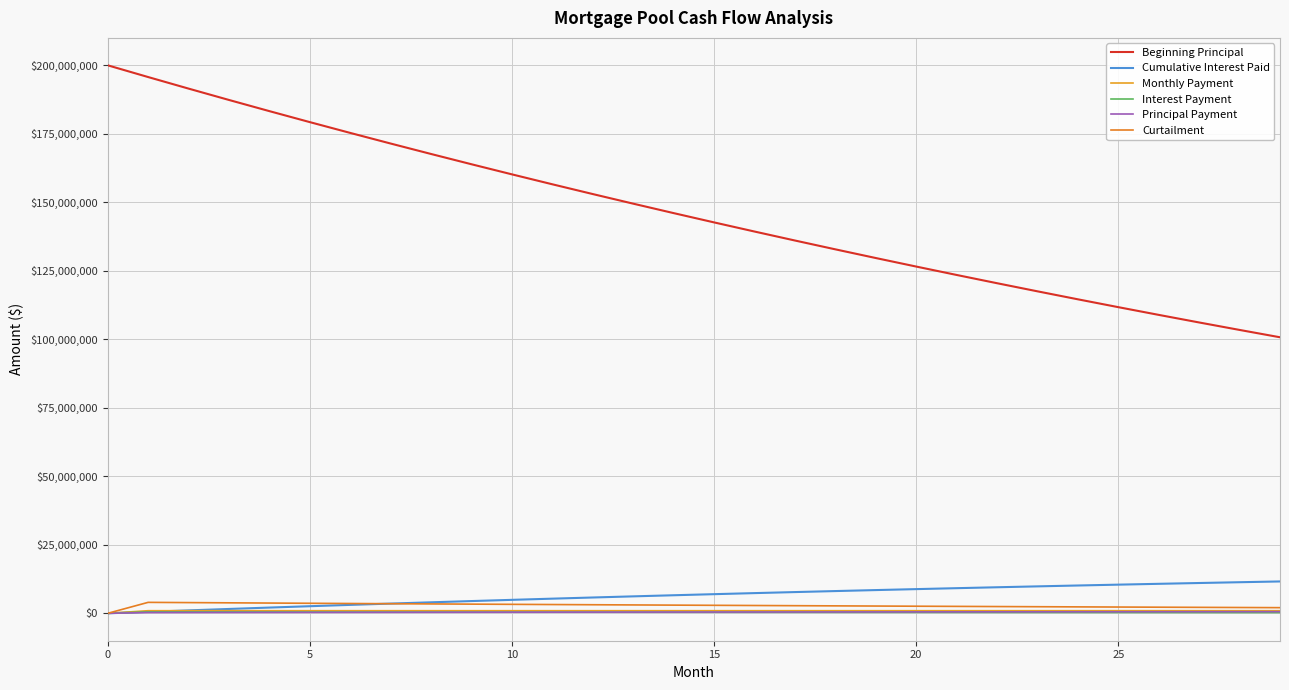

What is the average value of the Cumulative Interest Paid series?

6444937.0